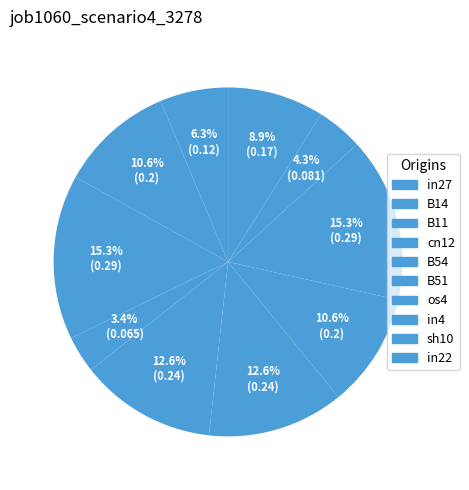

Is there a majority slice in this chart?

No